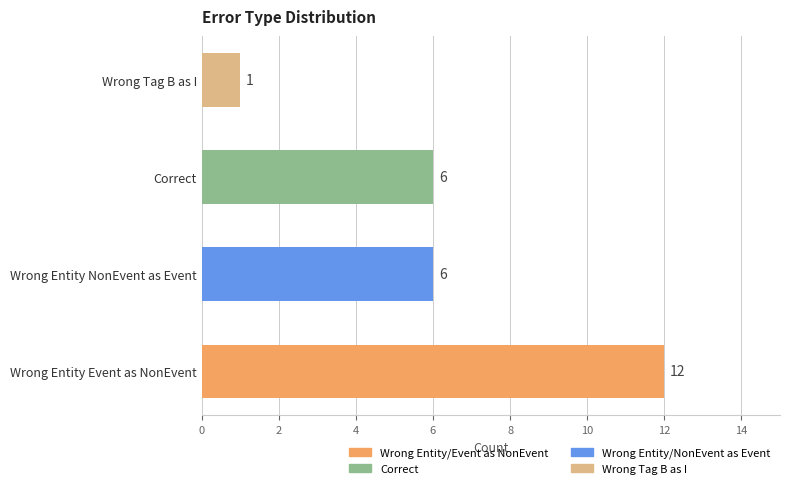

What is the difference between the maximum and minimum values?

11